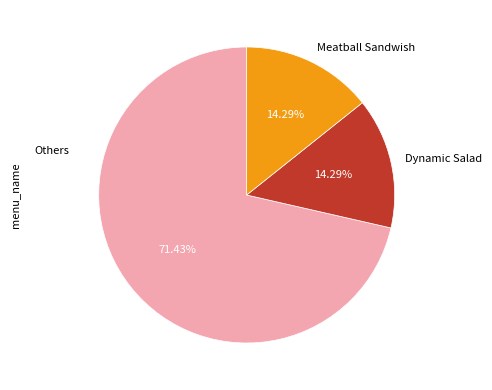

Does any single category account for the majority?

Yes